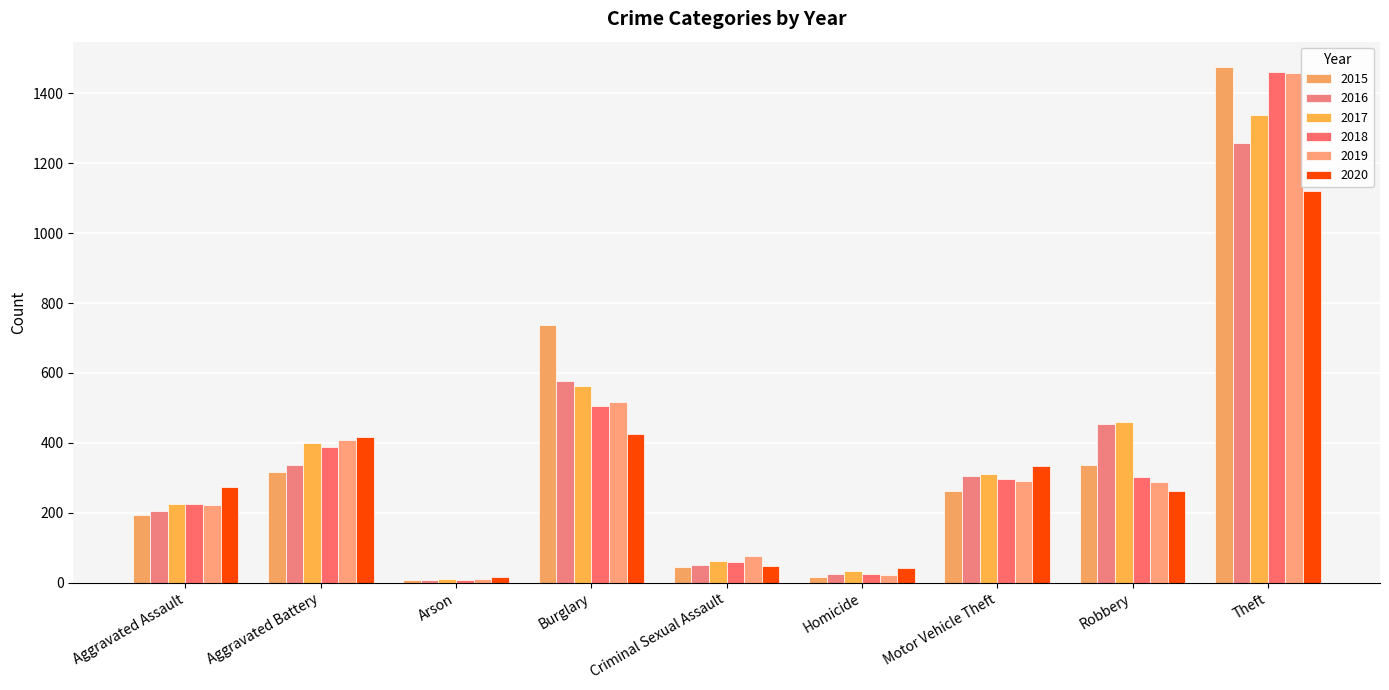

What are all the series names shown in the legend?

2015, 2016, 2017, 2018, 2019, 2020